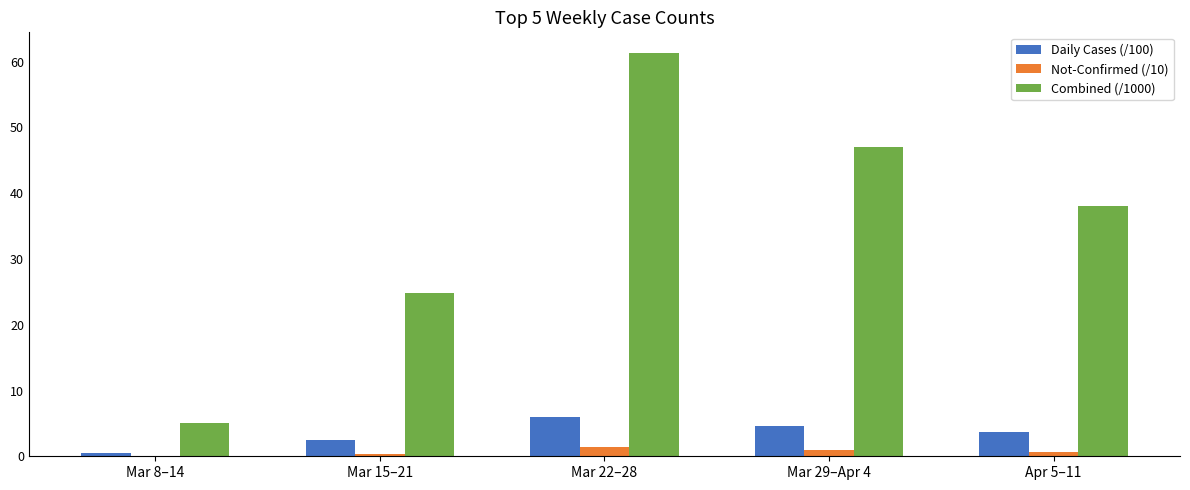

Which category has the highest value in the Daily Cases (/100) series?

Mar 22–28